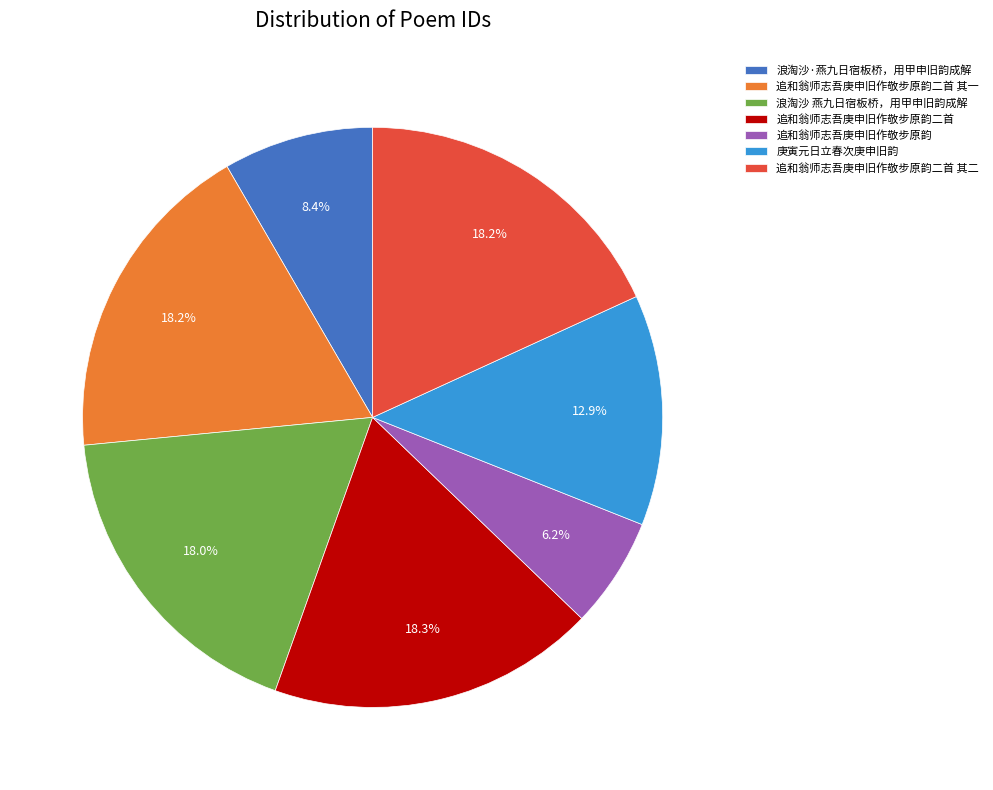

True or false: 追和翁师志吾庚申旧作敬步原韵二首 accounts for 18% of the total.

True